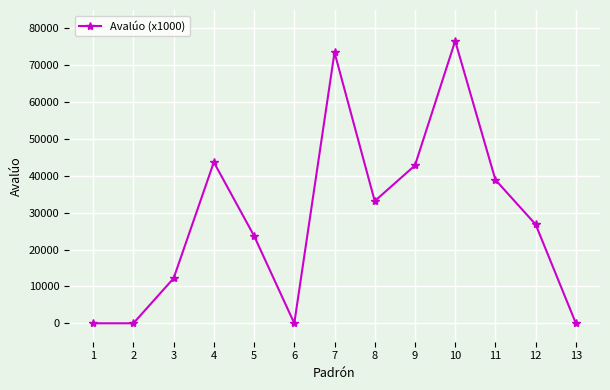

Is this an area chart (filled region under the line)?

No